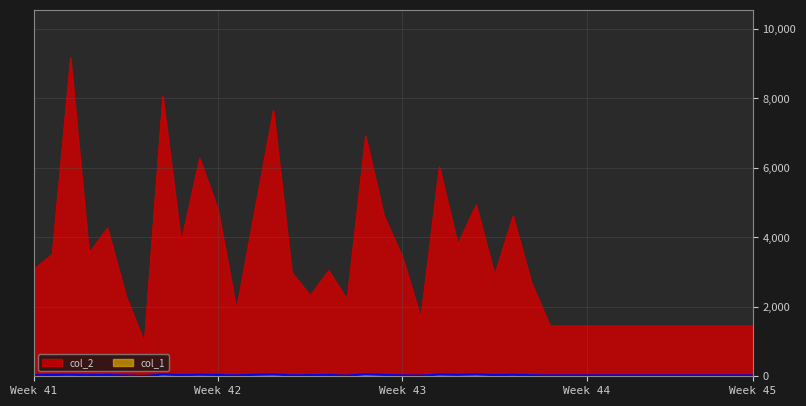

Does the chart have visible grid lines?

Yes